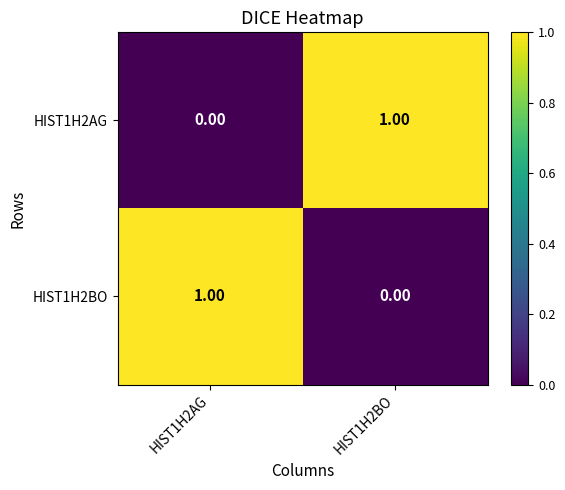

What is the maximum value shown in the chart?

1